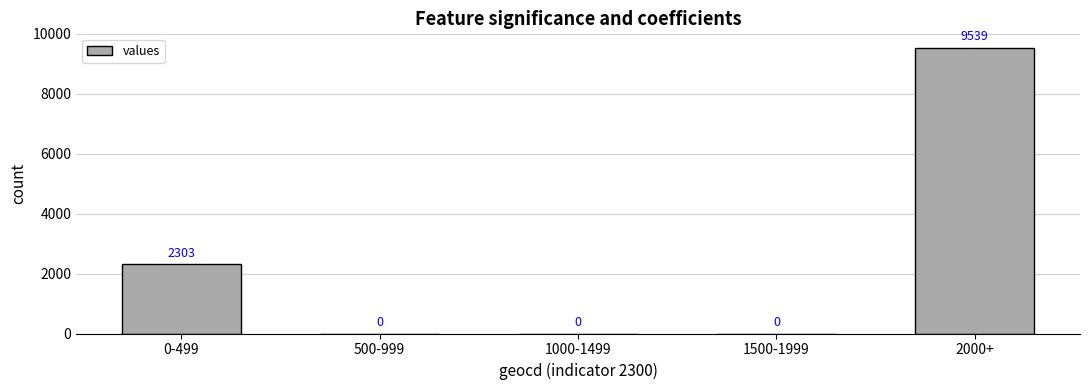

How many values exceed 0?

2